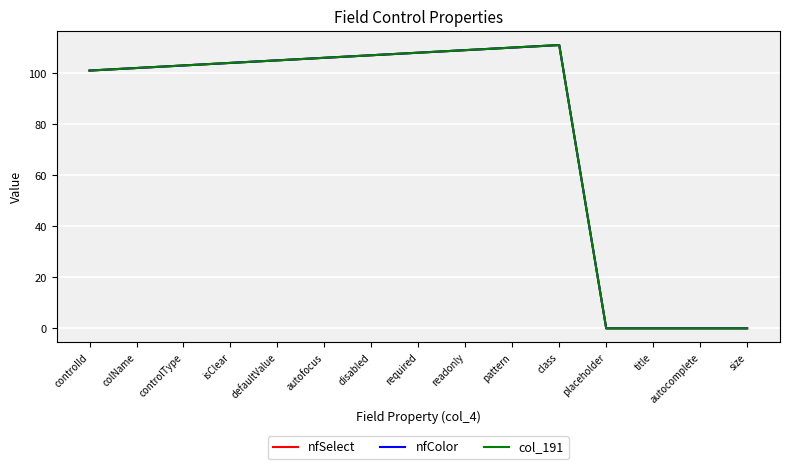

True or false: nfColor has a value of 166 at autofocus.

False